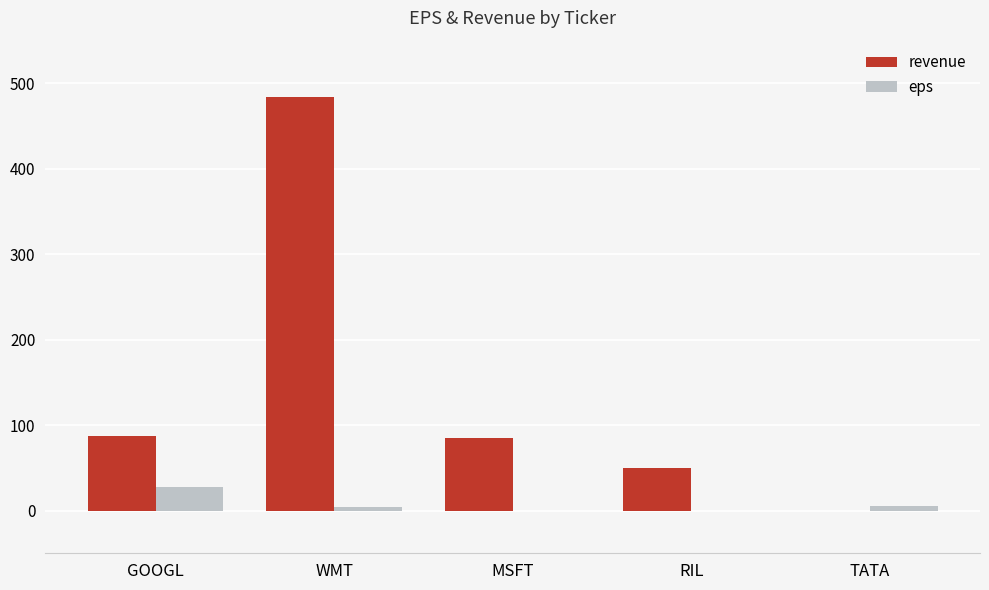

Which series changed the most between WMT and TATA?

revenue